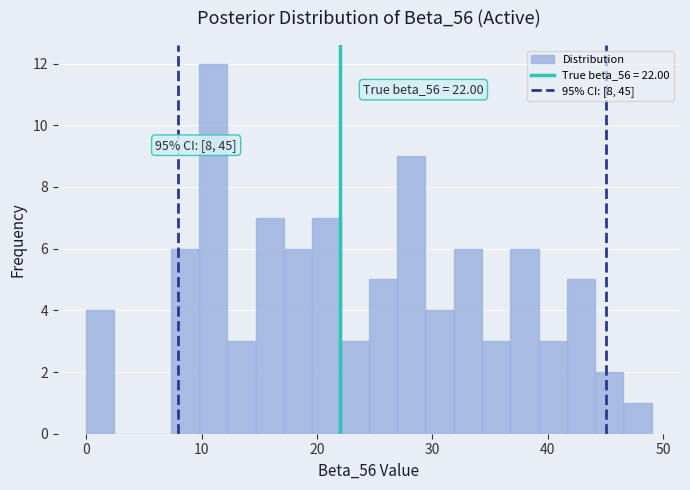

Around what value on the x-axis is the tallest bar? Give the approximate position of its centre, as read against the axis.

11